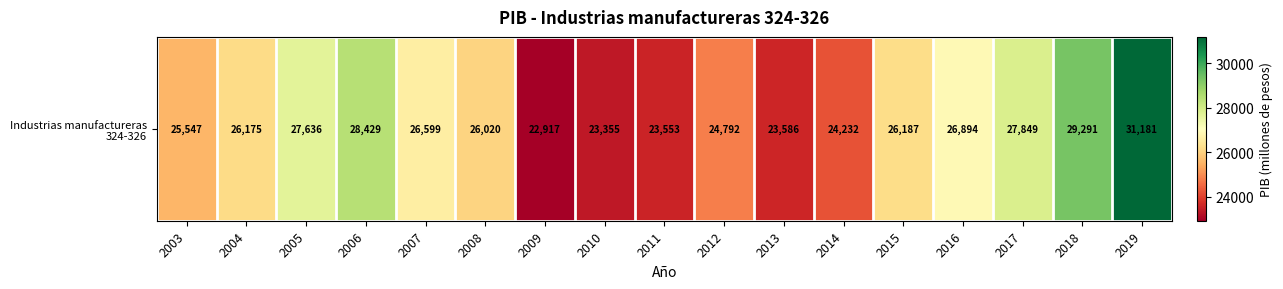

Reading left to right, transcribe all the data shown in this chart.

25547.5	26174.5	27635.7	28428.9	26598.7	26020.1	22916.7	23354.5	23552.8	24791.6	23585.6	24232.2	26186.7	26894.1	27849.4	29291.1	31181.0